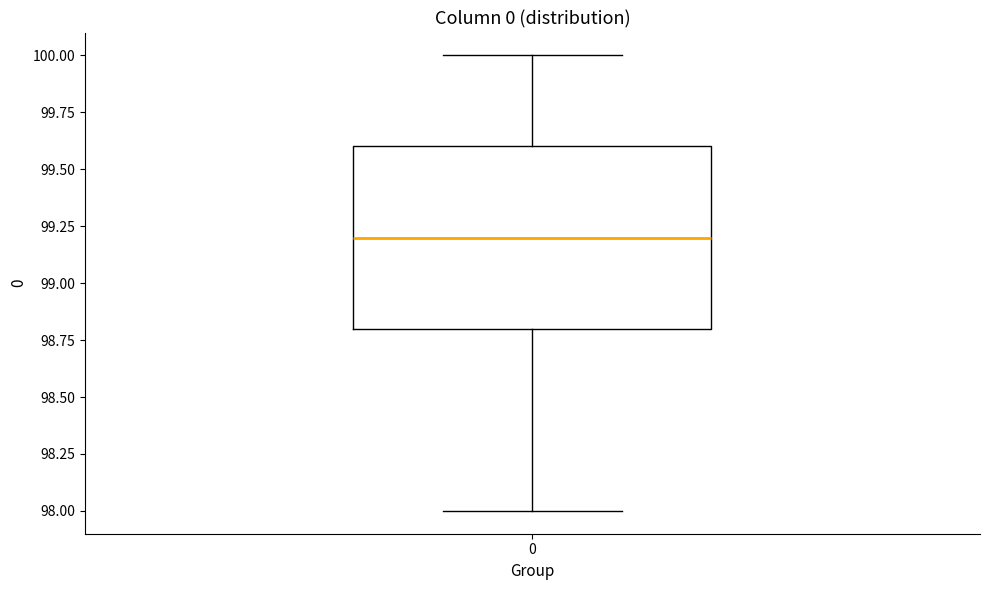

Read this box plot against the y-axis: the position of the median line, the range covered by the box, and the ends of both whiskers. The values are not printed on the chart, so give them approximately, as read against the axis.

median 99.2, box 98.8 to 99.6, whiskers 98.0 to 100.0